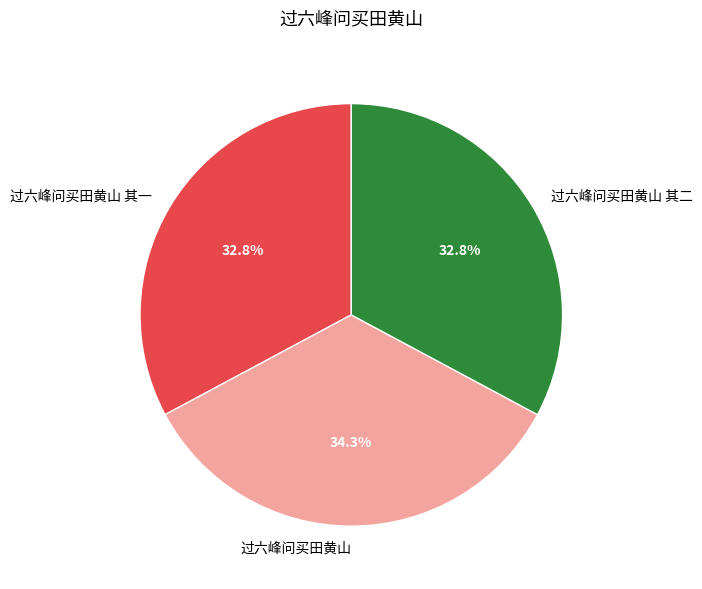

Count the number of slices in the pie.

3